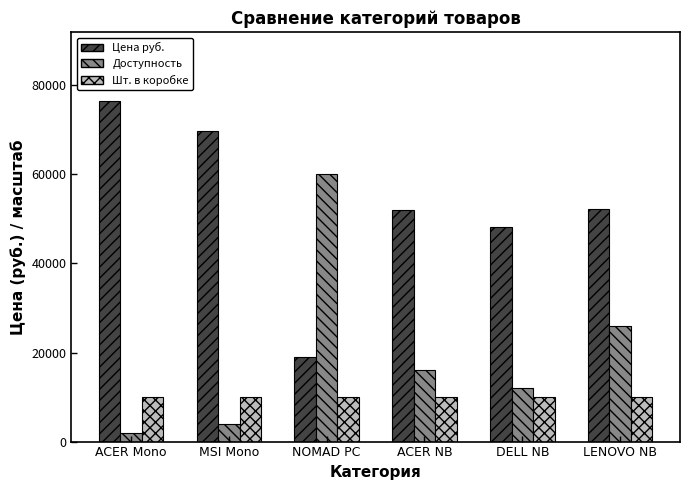

What is the difference between the highest and lowest values at ACER NB?

42040